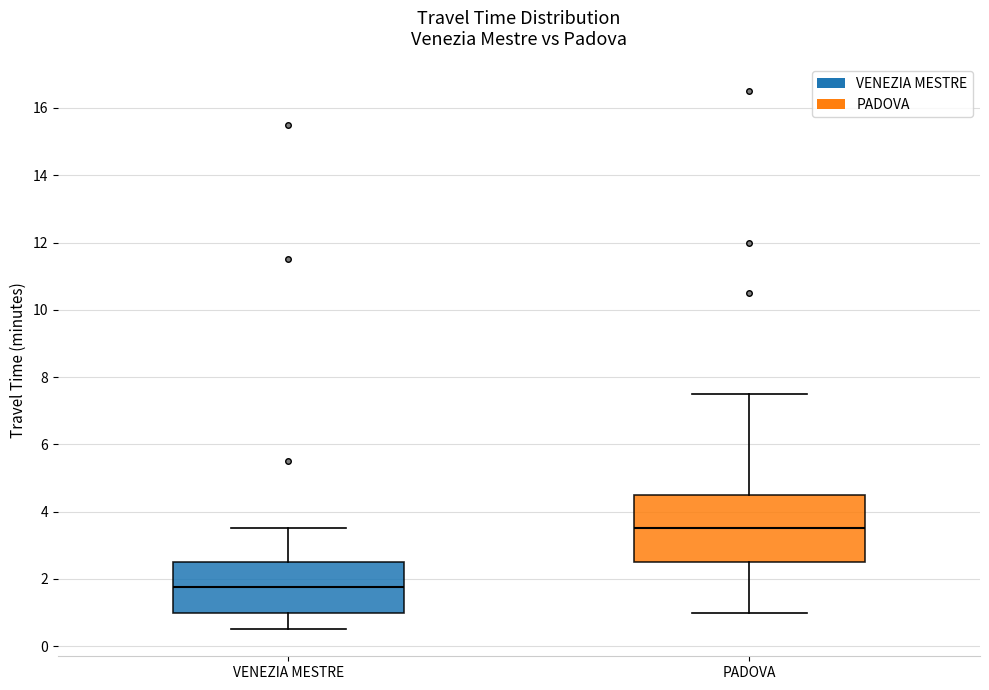

Which box has the lowest median line?

VENEZIA MESTRE